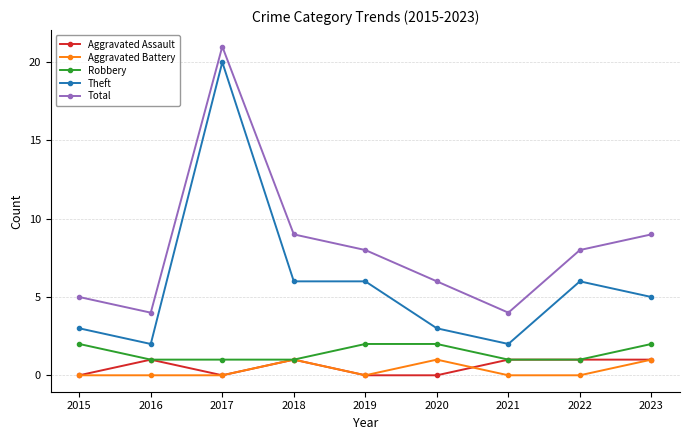

What is the greatest value displayed?

21